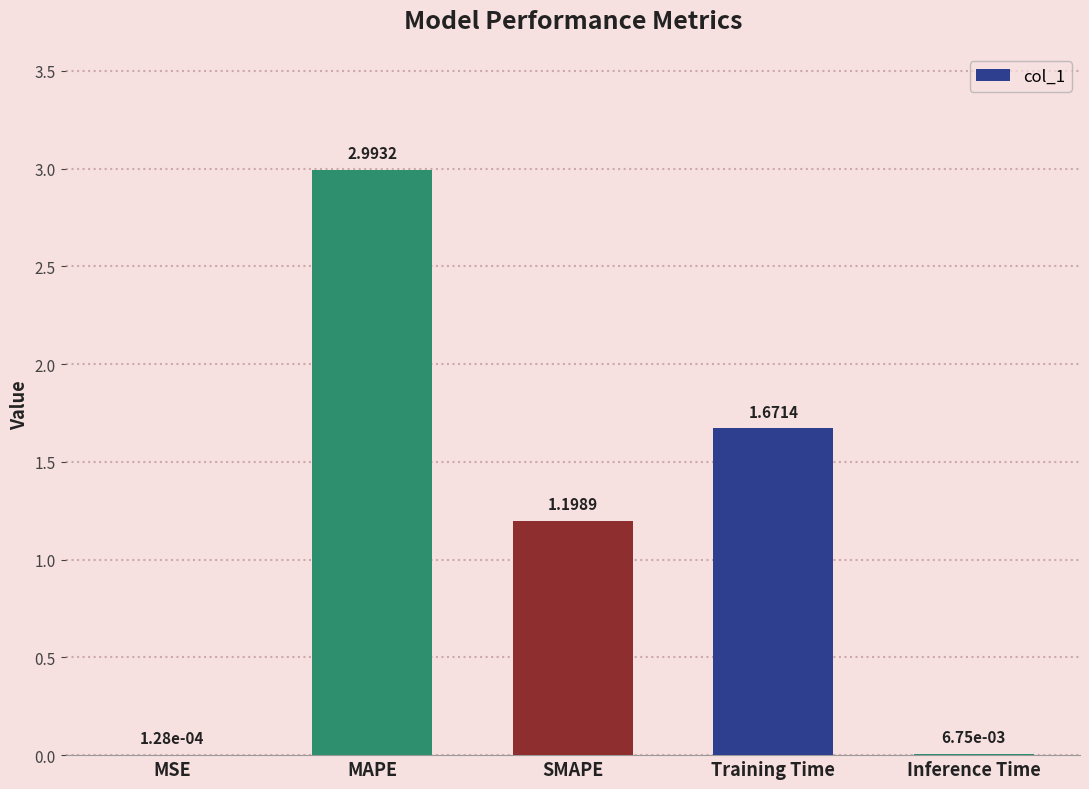

Which label corresponds to the largest value in the chart?

MAPE